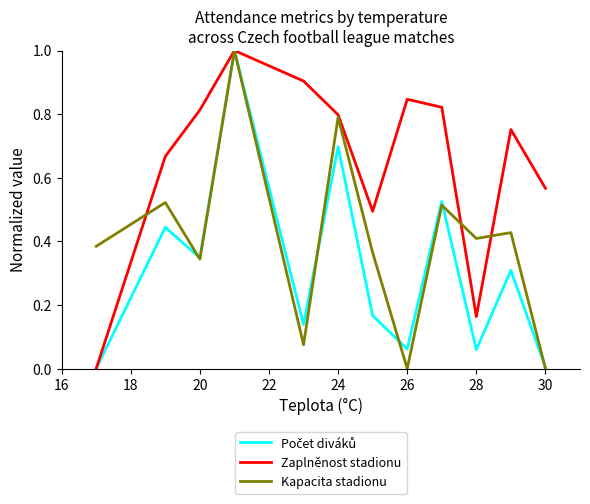

What is the highest value of the Kapacita stadionu series?

1.0